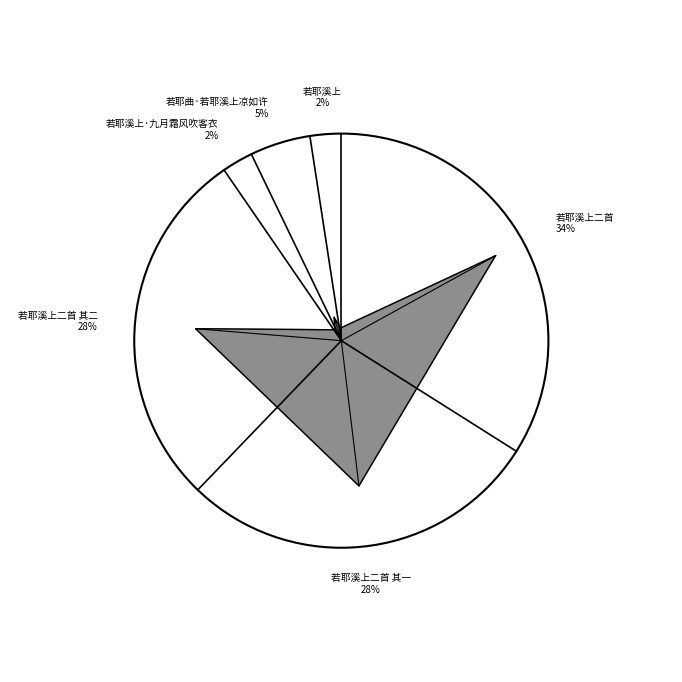

To the nearest percent, what is the average slice percentage?

17%